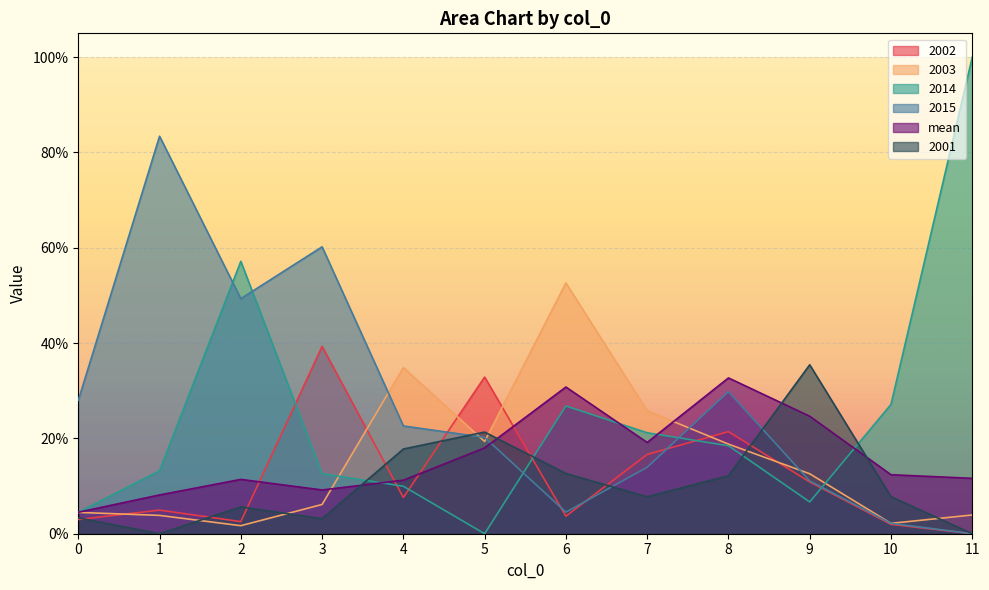

Reading left to right, list all the values displayed in this chart.

2002: 0=0.0	1=0.0	2=0.0	3=0.4	4=0.1	5=0.3	6=0.0	7=0.2	8=0.2	9=0.1	10=0.0	11=0.0
2003: 0=0.0	1=0.0	2=0.0	3=0.1	4=0.3	5=0.2	6=0.5	7=0.3	8=0.2	9=0.1	10=0.0	11=0.0
2014: 0=0.0	1=0.1	2=0.6	3=0.1	4=0.1	5=0.0	6=0.3	7=0.2	8=0.2	9=0.1	10=0.3	11=1.0
2015: 0=0.3	1=0.8	2=0.5	3=0.6	4=0.2	5=0.2	6=0.0	7=0.1	8=0.3	9=0.1	10=0.0	11=0.0
mean: 0=0.0	1=0.1	2=0.1	3=0.1	4=0.1	5=0.2	6=0.3	7=0.2	8=0.3	9=0.2	10=0.1	11=0.1
2001: 0=0.0	1=0.0	2=0.1	3=0.0	4=0.2	5=0.2	6=0.1	7=0.1	8=0.1	9=0.4	10=0.1	11=0.0